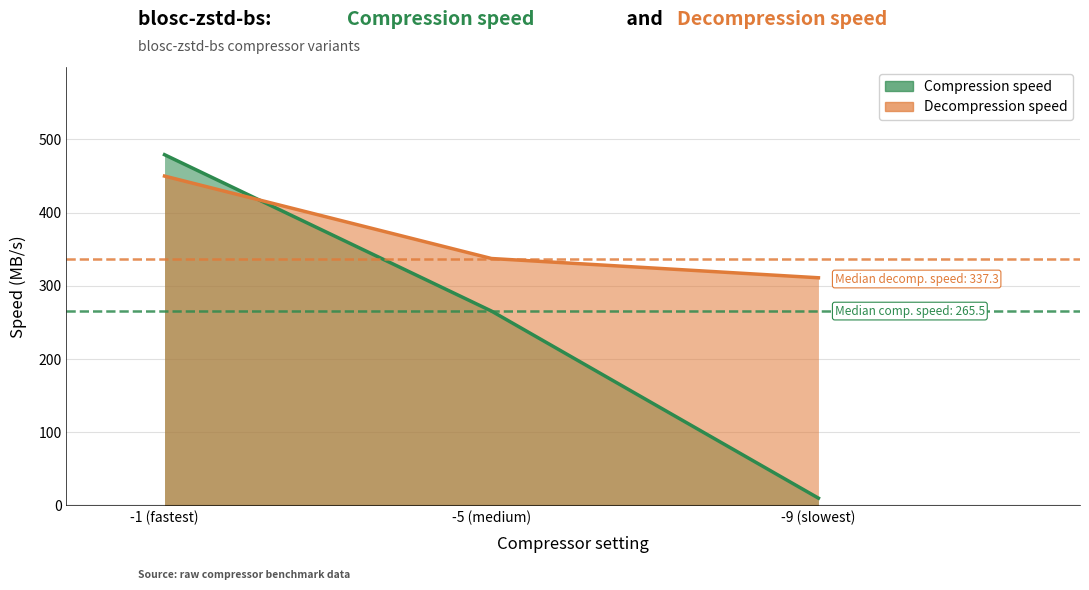

What is the average value of the Compression speed series?

251.5